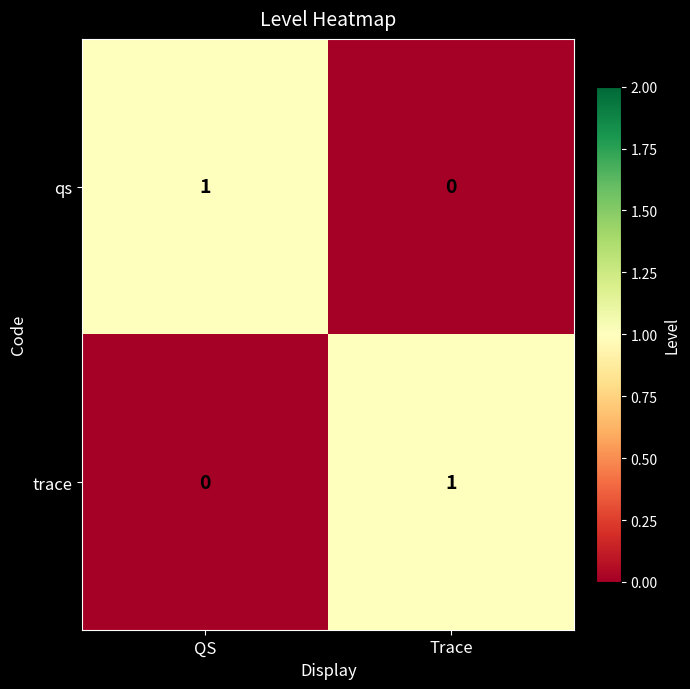

Is it true that qs equals 1 at QS?

True